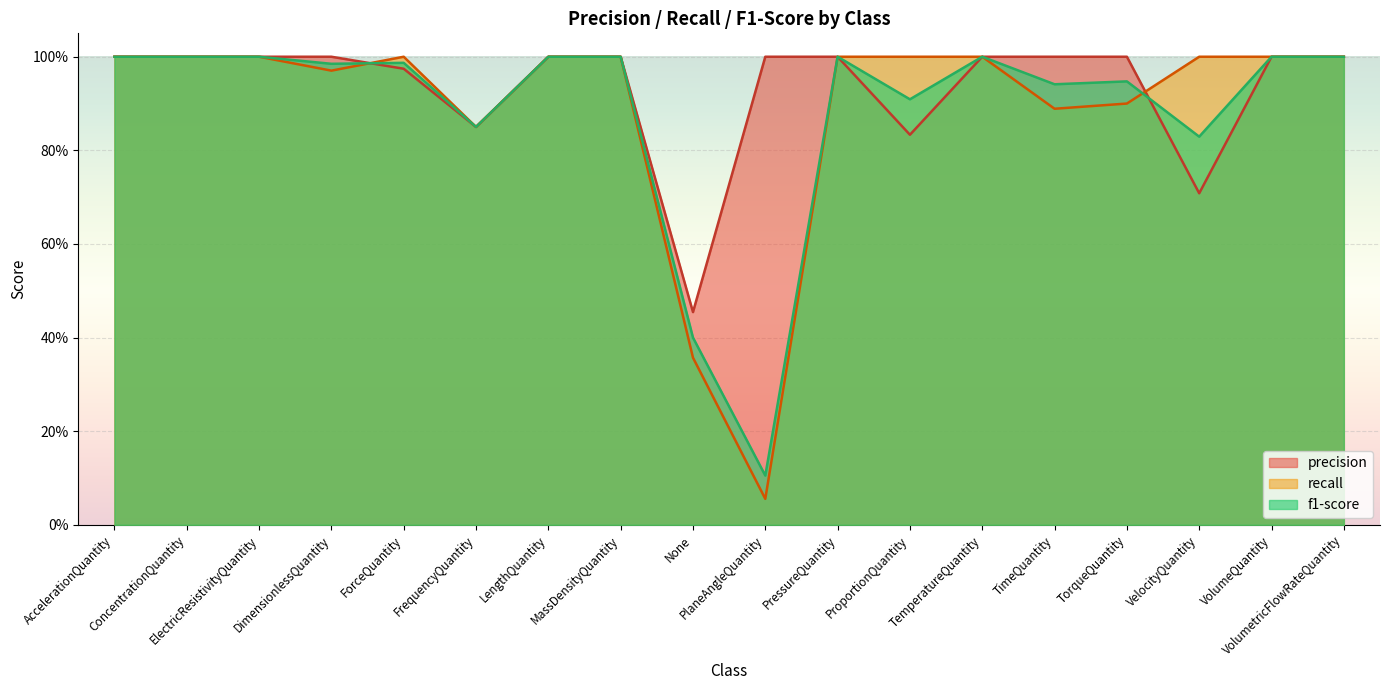

Reading left to right, transcribe all the data shown in this chart.

f1-score: AccelerationQuantity=1.0	ConcentrationQuantity=1.0	ElectricResistivityQuantity=1.0	DimensionlessQuantity=1.0	ForceQuantity=1.0	FrequencyQuantity=0.8	LengthQuantity=1.0	MassDensityQuantity=1.0	None=0.4	PlaneAngleQuantity=0.1	PressureQuantity=1.0	ProportionQuantity=0.9	TemperatureQuantity=1.0	TimeQuantity=0.9	TorqueQuantity=0.9	VelocityQuantity=0.8	VolumeQuantity=1.0	VolumetricFlowRateQuantity=1.0
precision: AccelerationQuantity=1.0	ConcentrationQuantity=1.0	ElectricResistivityQuantity=1.0	DimensionlessQuantity=1.0	ForceQuantity=1.0	FrequencyQuantity=0.8	LengthQuantity=1.0	MassDensityQuantity=1.0	None=0.5	PlaneAngleQuantity=1.0	PressureQuantity=1.0	ProportionQuantity=0.8	TemperatureQuantity=1.0	TimeQuantity=1.0	TorqueQuantity=1.0	VelocityQuantity=0.7	VolumeQuantity=1.0	VolumetricFlowRateQuantity=1.0
recall: AccelerationQuantity=1.0	ConcentrationQuantity=1.0	ElectricResistivityQuantity=1.0	DimensionlessQuantity=1.0	ForceQuantity=1.0	FrequencyQuantity=0.8	LengthQuantity=1.0	MassDensityQuantity=1.0	None=0.4	PlaneAngleQuantity=0.1	PressureQuantity=1.0	ProportionQuantity=1.0	TemperatureQuantity=1.0	TimeQuantity=0.9	TorqueQuantity=0.9	VelocityQuantity=1.0	VolumeQuantity=1.0	VolumetricFlowRateQuantity=1.0